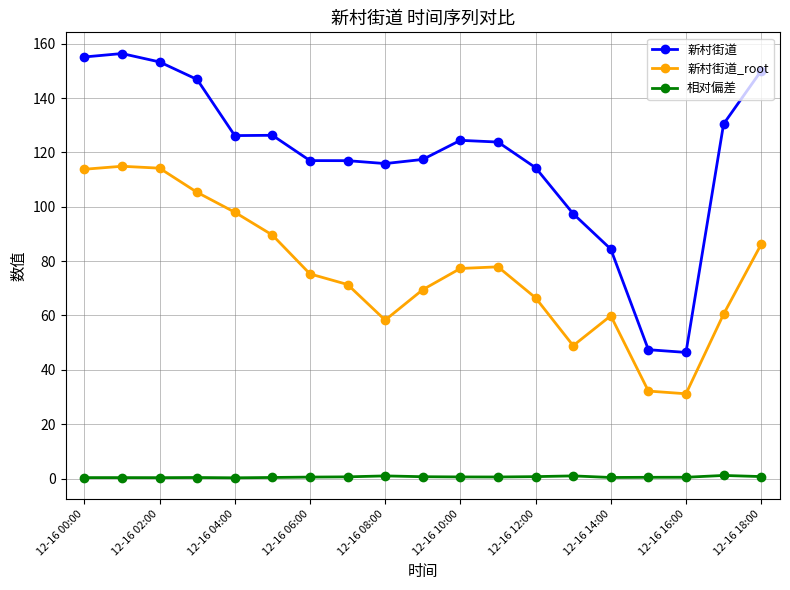

At how many categories does at least one series exceed 41?

19